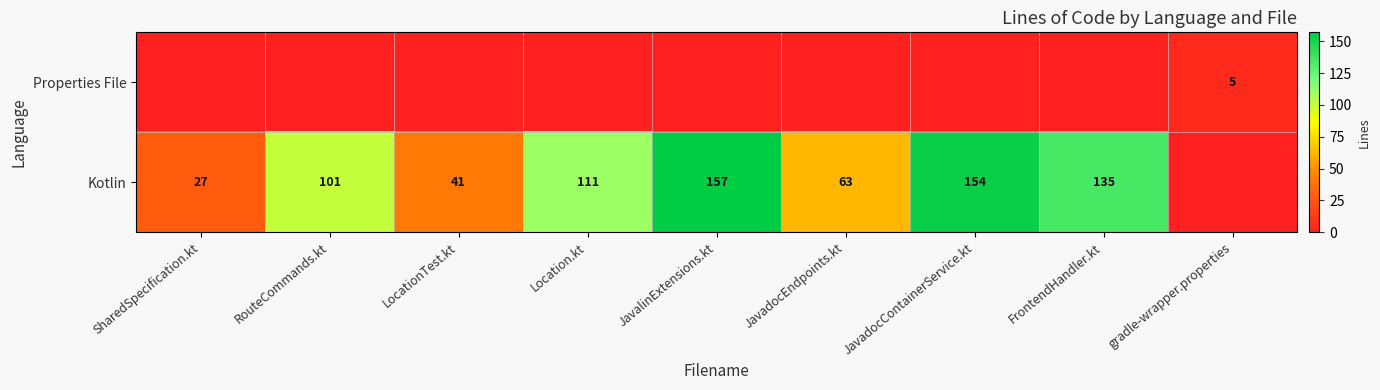

Is it true that Kotlin equals 97 at JavalinExtensions.kt?

False